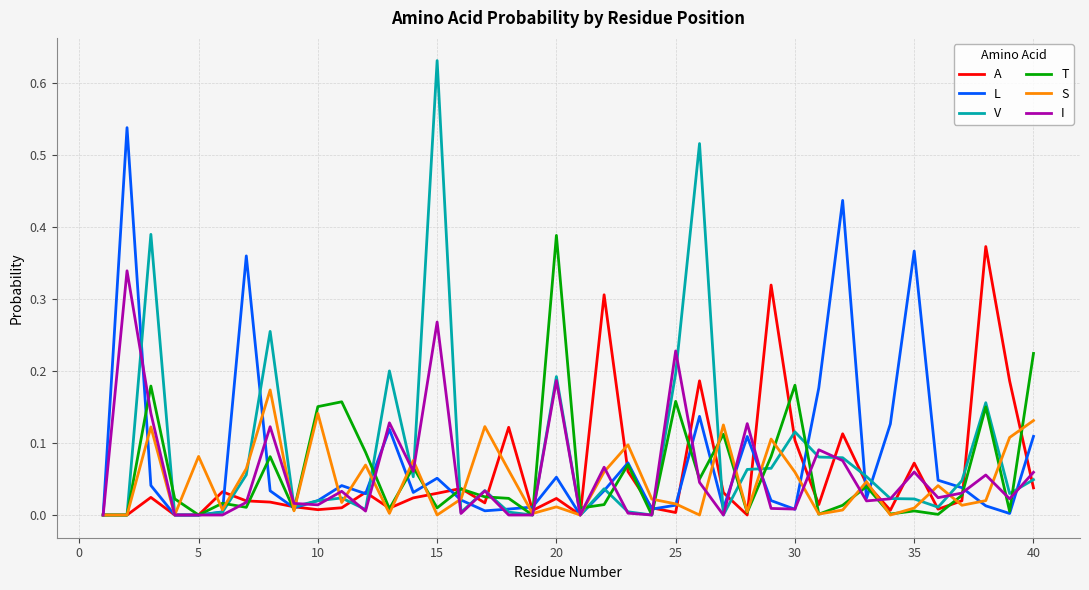

What are all the series names shown in the legend?

A, L, V, T, S, I